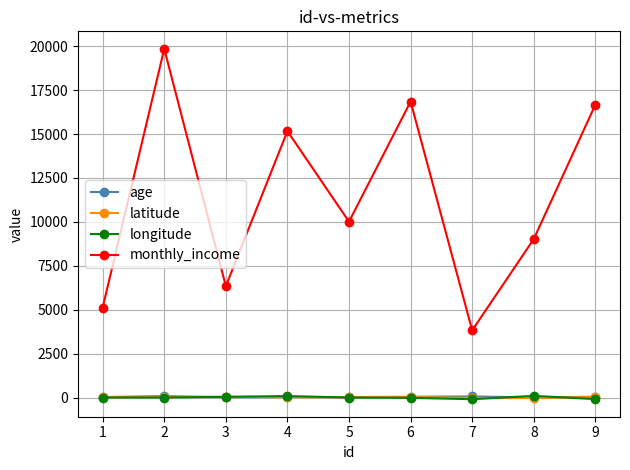

True or false: latitude has more than 1 points higher than both neighbors.

True